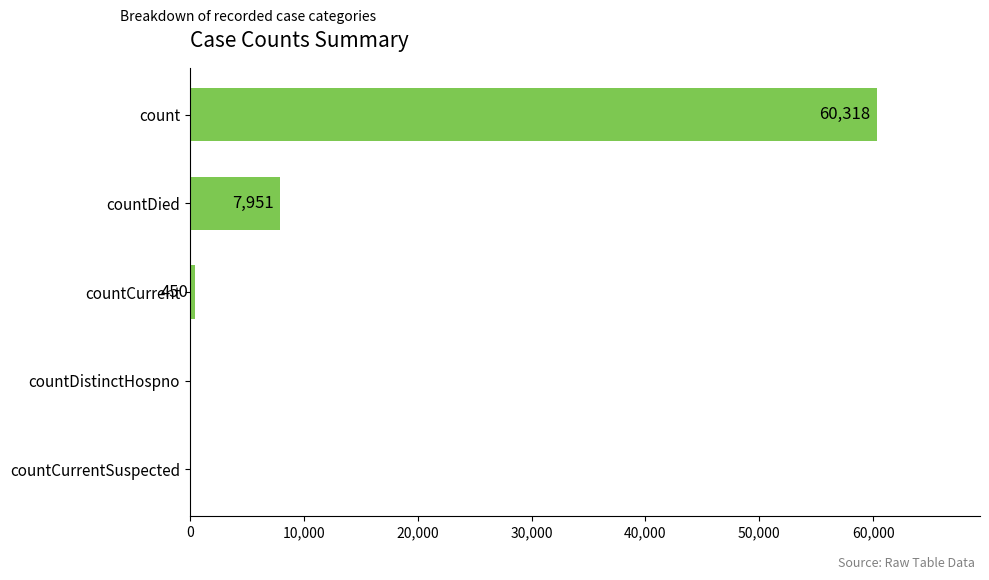

At which label is the value closest to 30159?

countDied